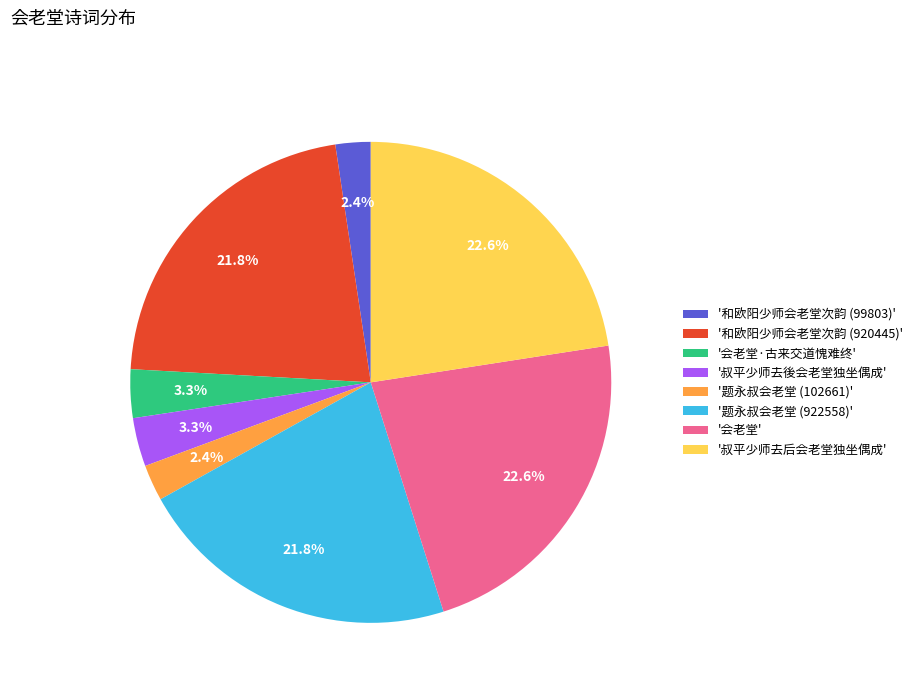

Count the number of slices in the pie.

8